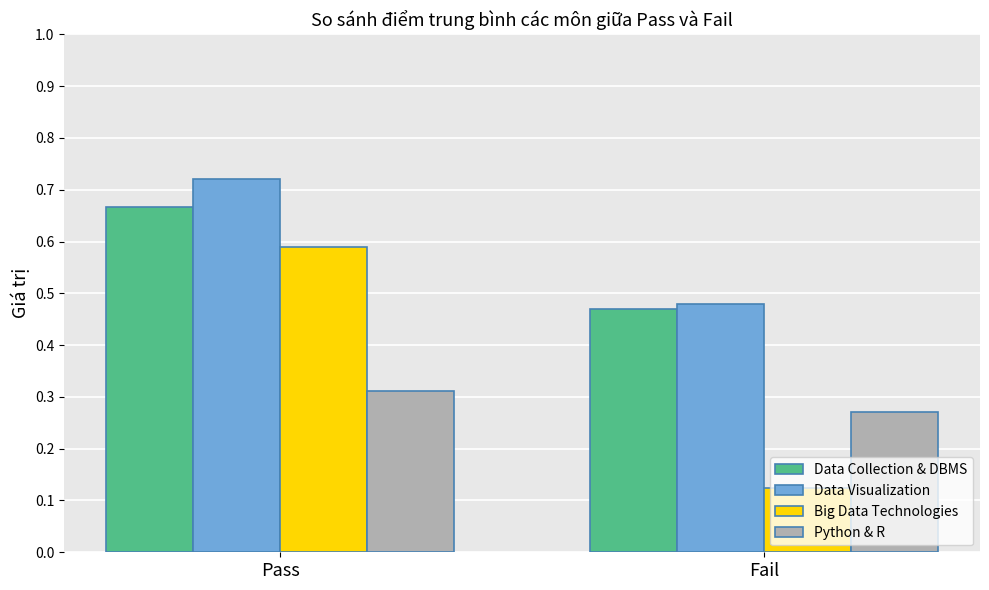

What are all the series names shown in the legend?

Data Collection & DBMS, Data Visualization, Big Data Technologies, Python & R